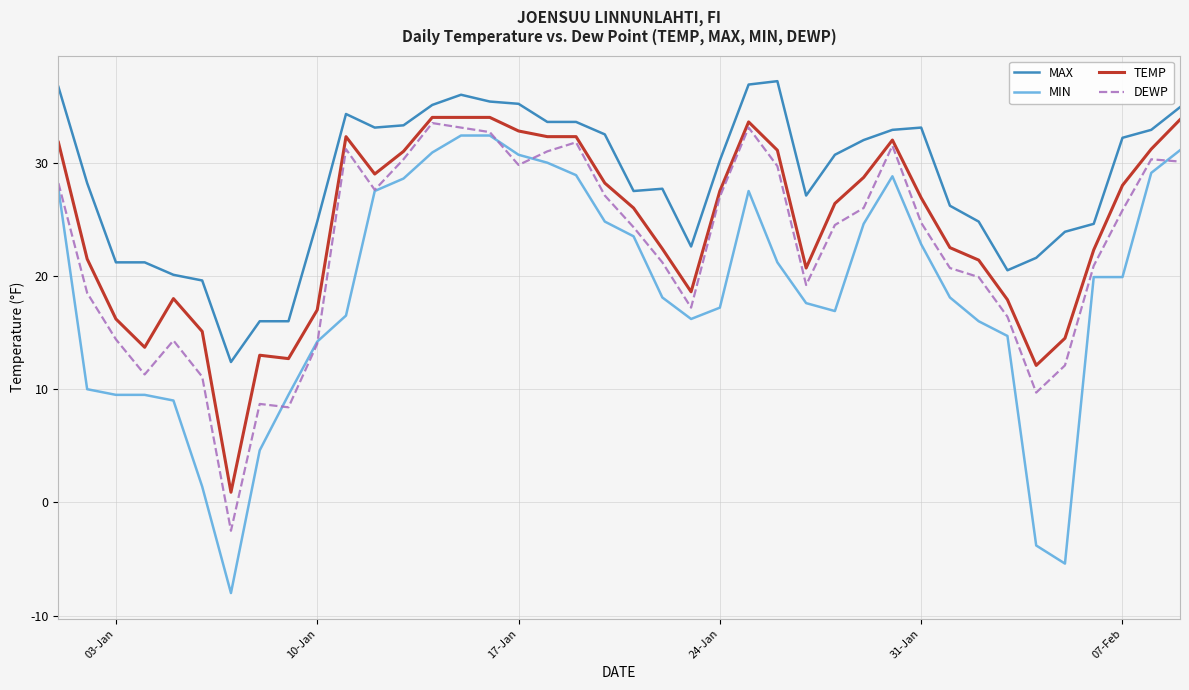

Does the chart display data point markers on the line(s)?

No